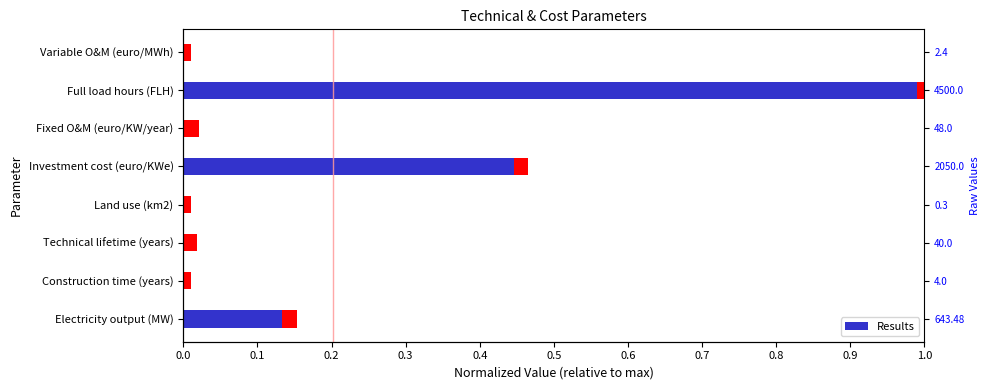

True or false: the data shows 0.0 at Fixed O&M (euro/KW/year).

True